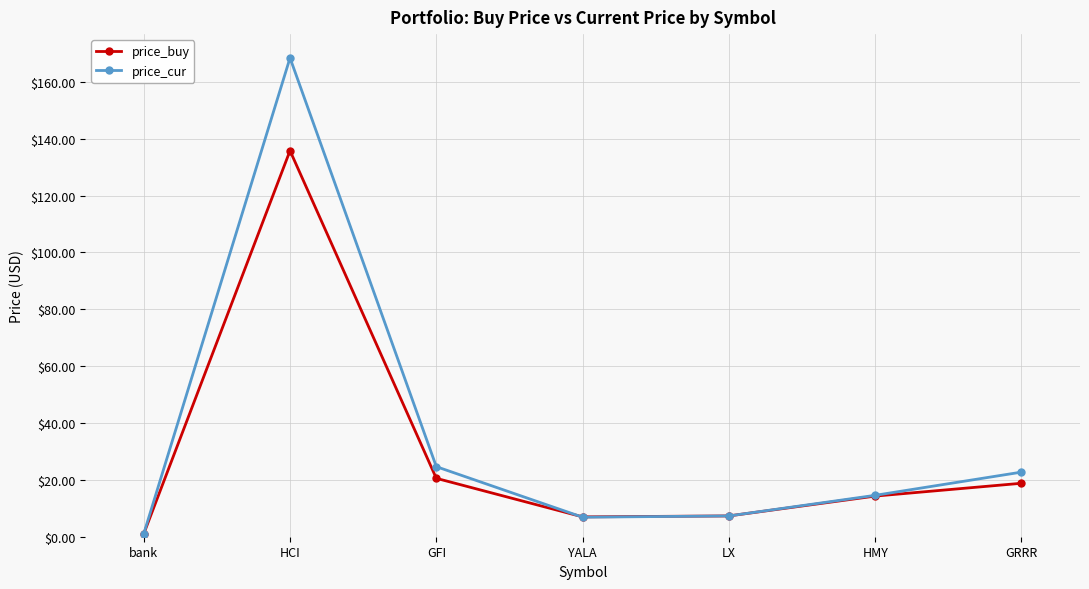

True or false: price_buy has a value of 7.0 at YALA.

True